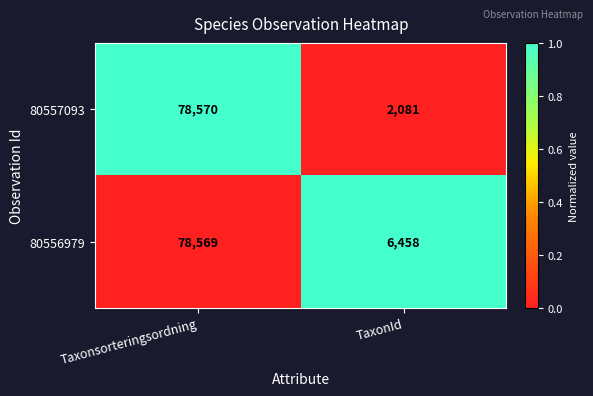

How many values in the 80556979 series are below 78569?

1